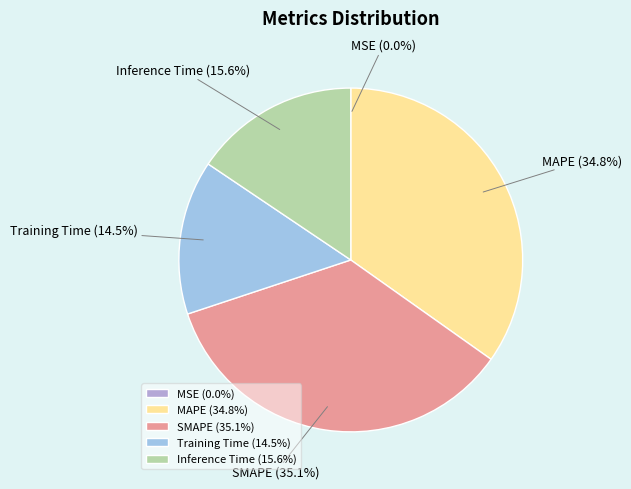

True or false: SMAPE accounts for 35% of the total.

True